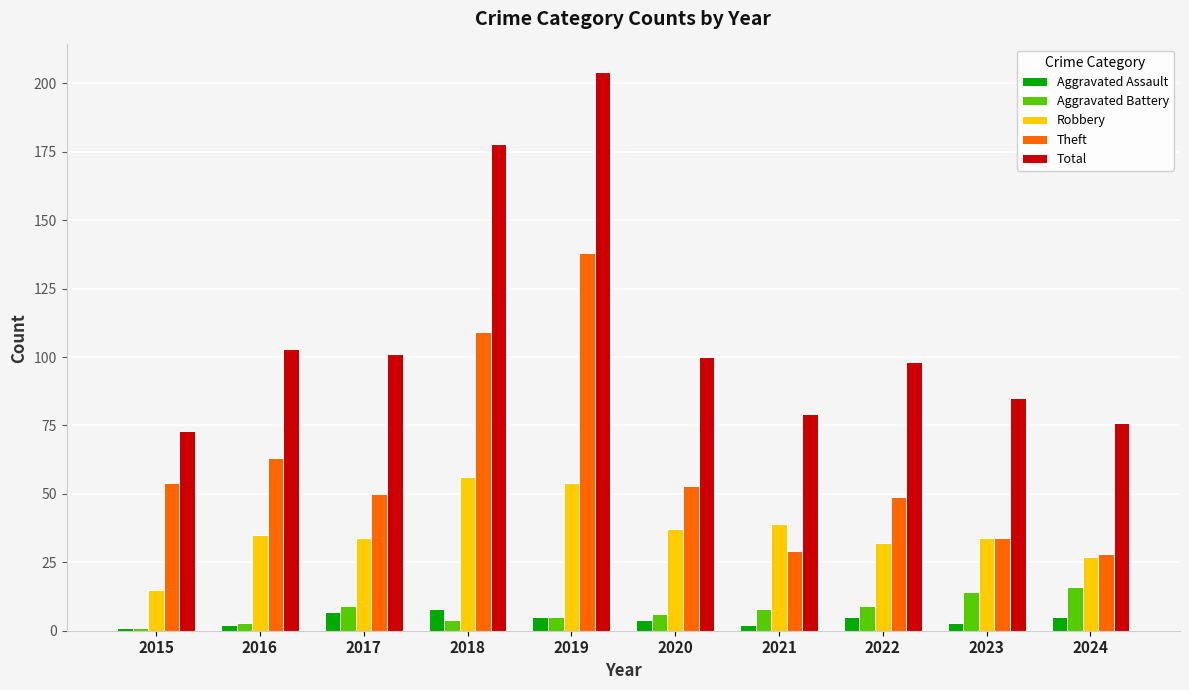

At which label does Total first exceed 100?

2016